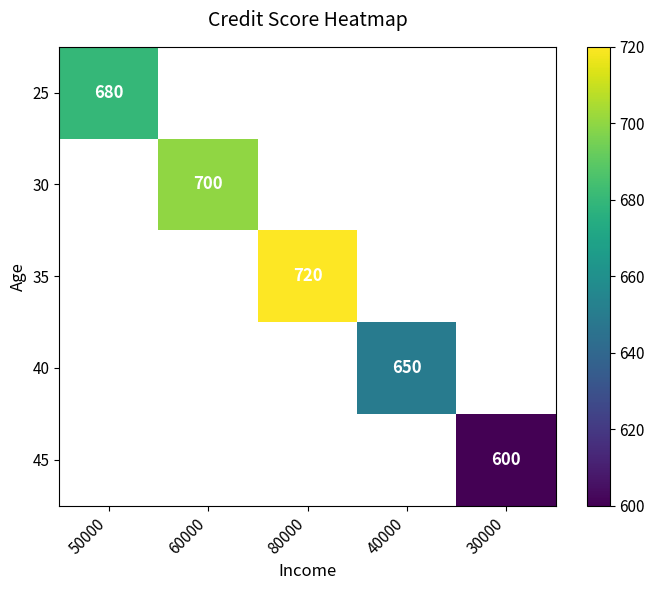

Is the value of 35 at 50000 greater than the value of 30 at 60000?

No